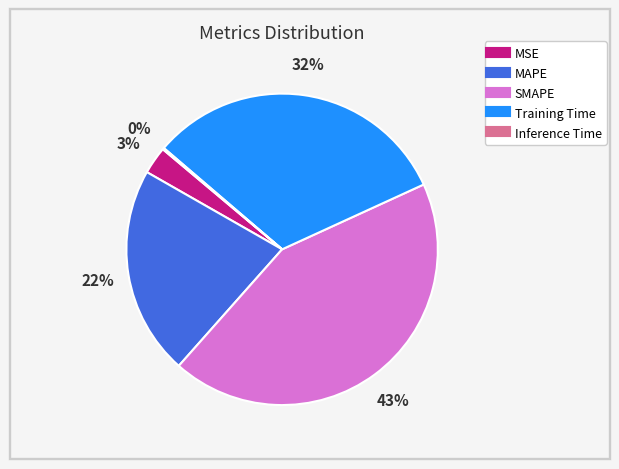

Between MAPE and SMAPE, which is larger?

SMAPE